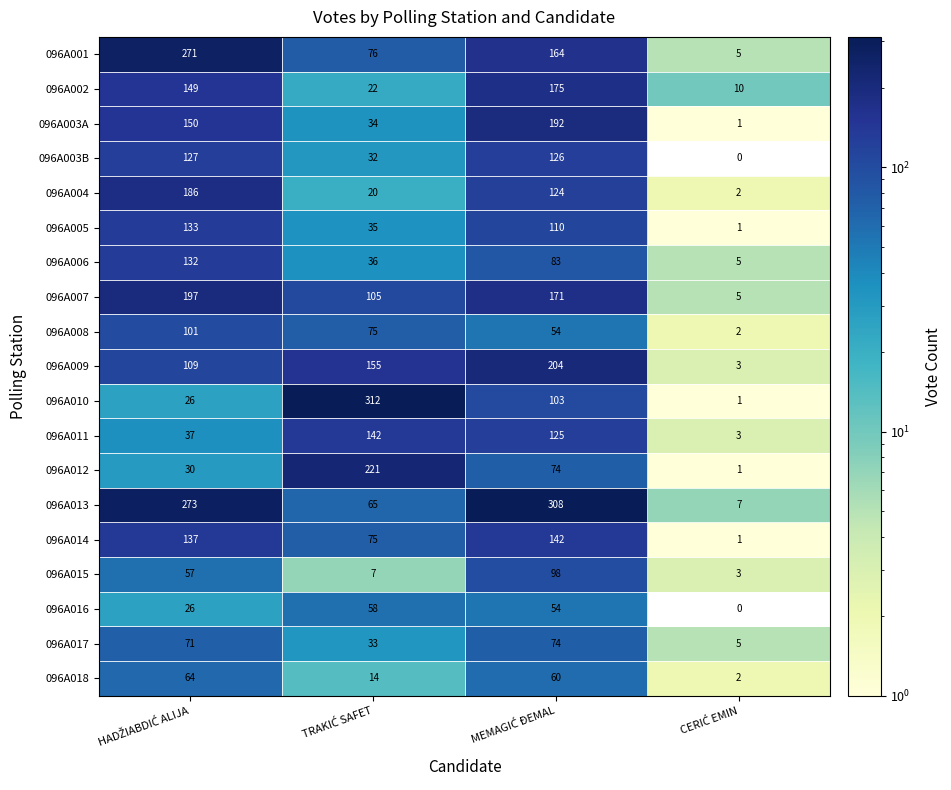

What is the average value of the 096A015 series?

41